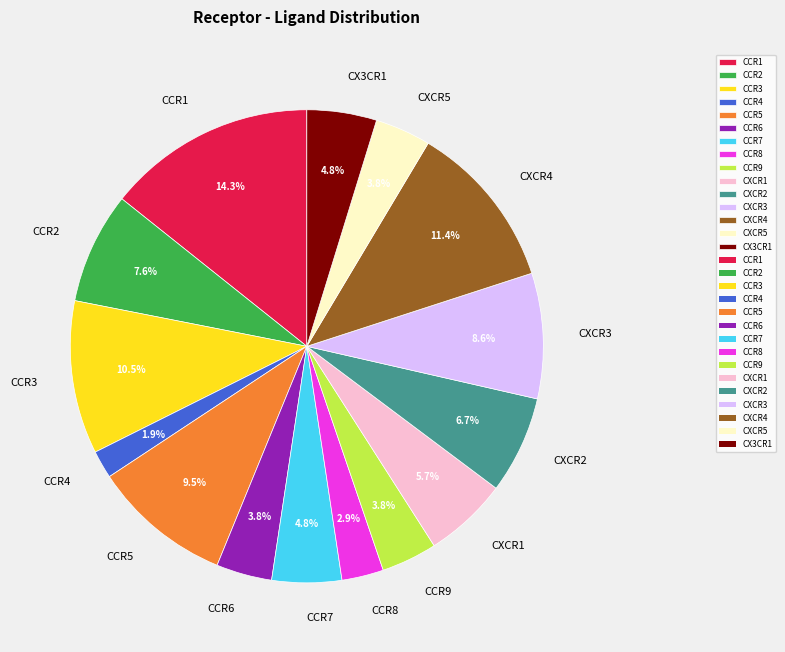

Combined, what portion of the pie is CXCR1 and CX3CR1?

10.5%